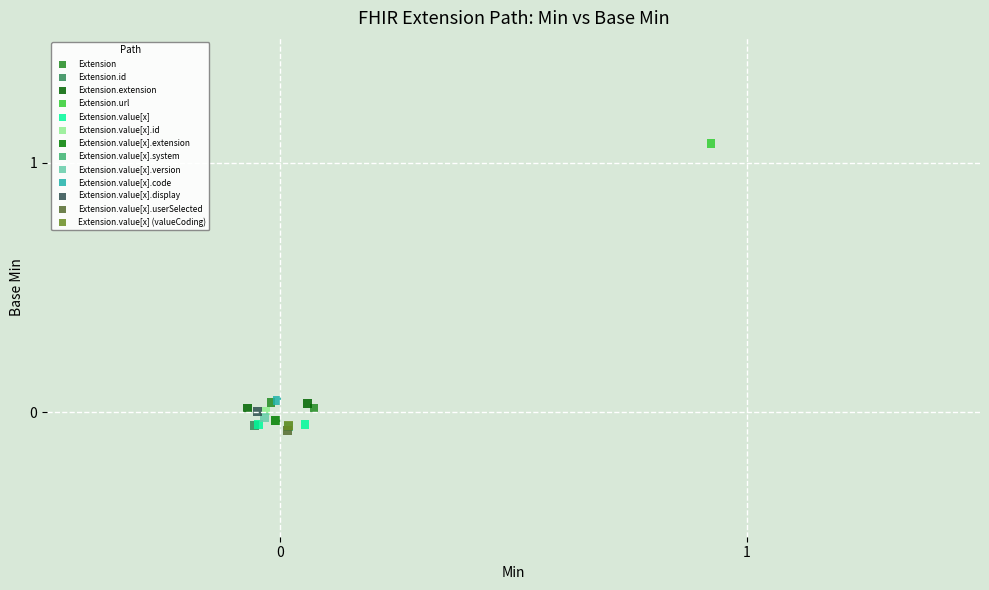

What are all the series names shown in the legend?

Extension, Extension.id, Extension.extension, Extension.url, Extension.value[x], Extension.value[x].id, Extension.value[x].extension, Extension.value[x].system, Extension.value[x].version, Extension.value[x].code, Extension.value[x].display, Extension.value[x].userSelected, Extension.value[x] (valueCoding)